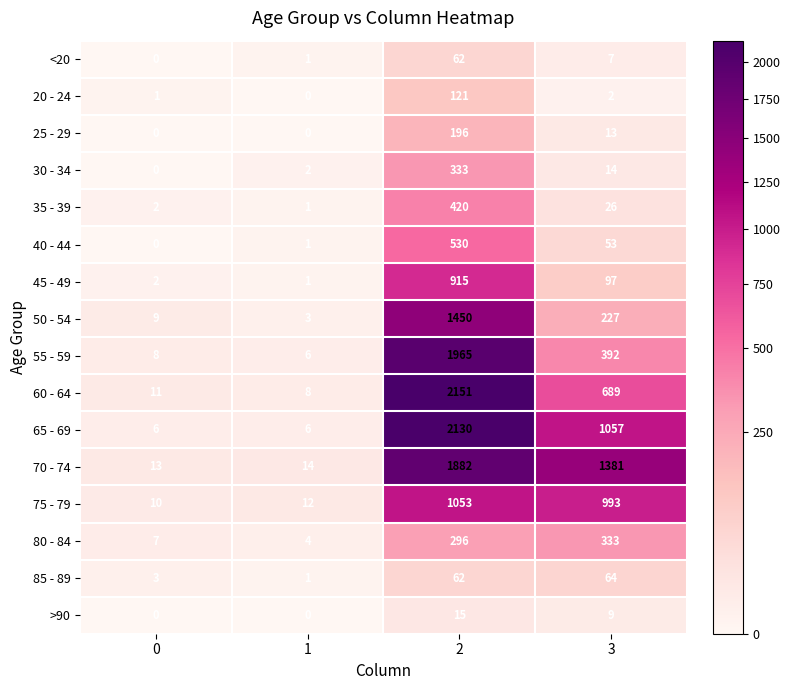

Rank the series at 3 from lowest to highest value.

20 - 24, <20, >90, 25 - 29, 30 - 34, 35 - 39, 40 - 44, 85 - 89, 45 - 49, 50 - 54, 80 - 84, 55 - 59, 60 - 64, 75 - 79, 65 - 69, 70 - 74